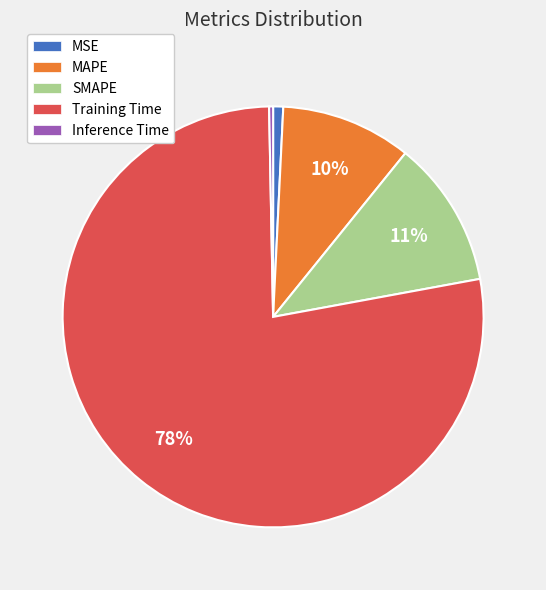

The Inference Time slice represents 0% of the pie. True or false?

True